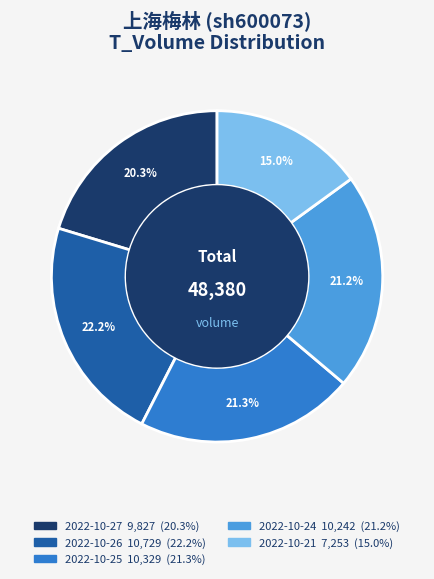

Is there a majority slice in this chart?

No